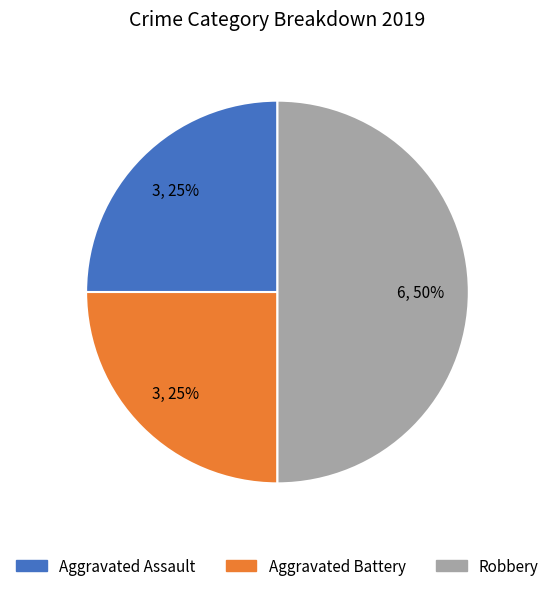

To the nearest percent, what portion does Robbery represent?

50%